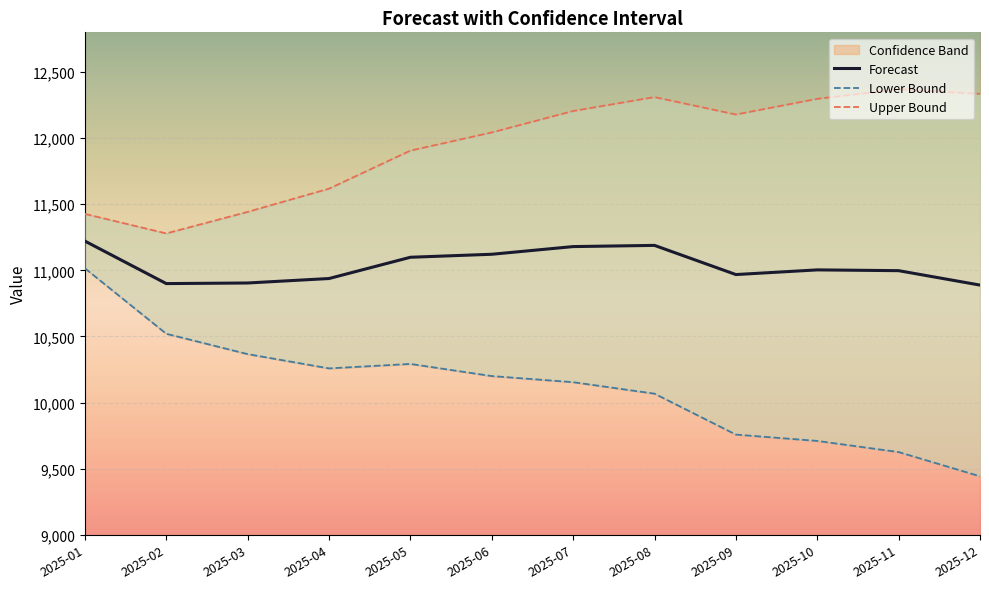

At which category is the sum across all series the highest?

2025-01